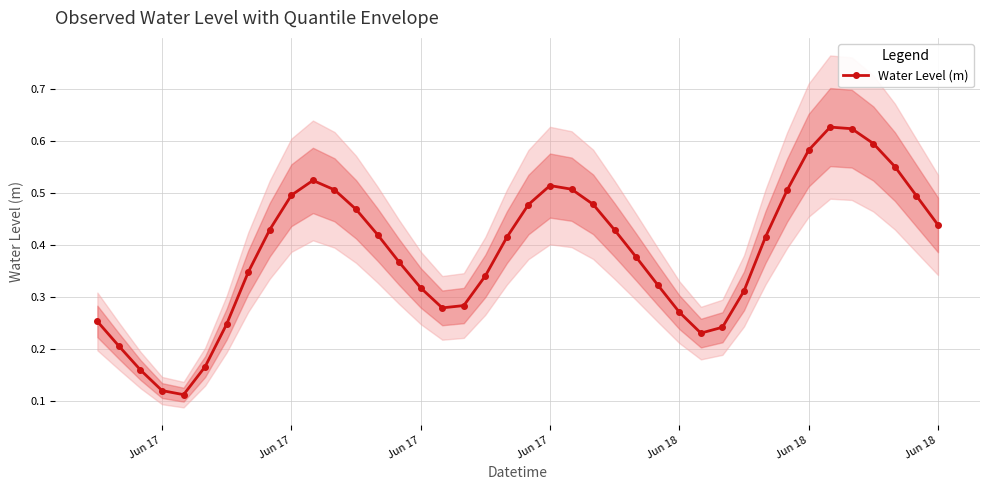

Does the chart have visible grid lines?

Yes